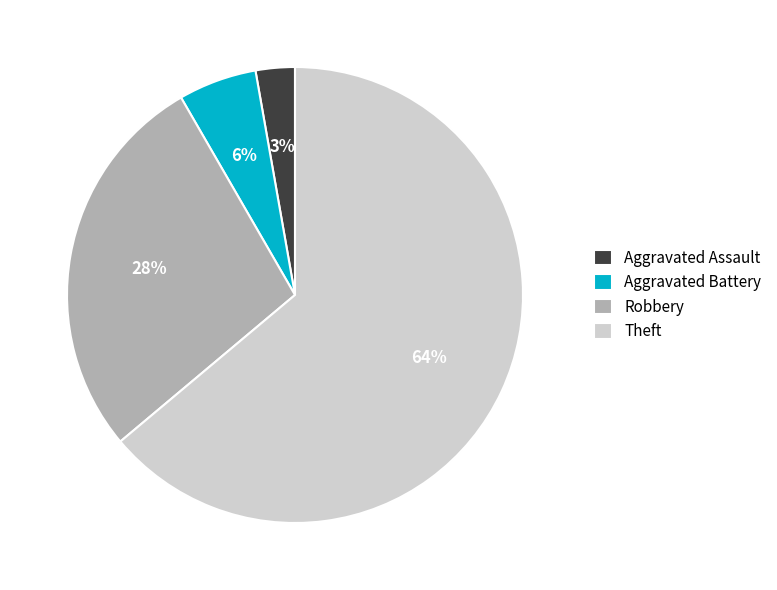

Which has a higher value, Aggravated Assault or Robbery?

Robbery